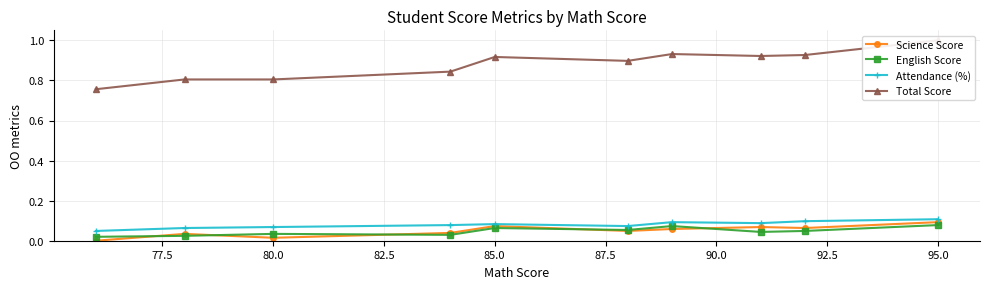

How many data points in Science Score are above 0?

9